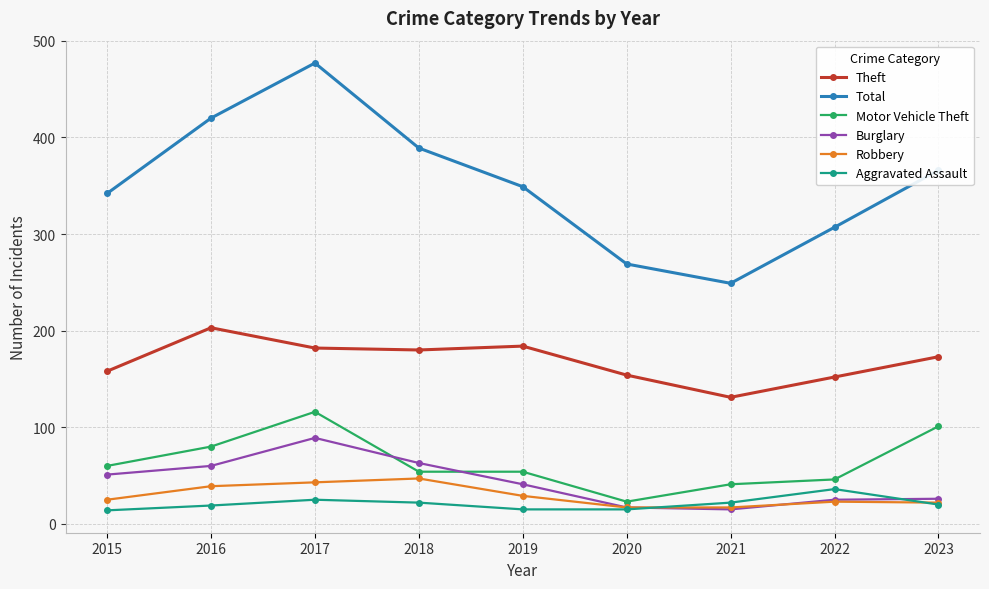

What is the lowest value of the Aggravated Assault series?

14